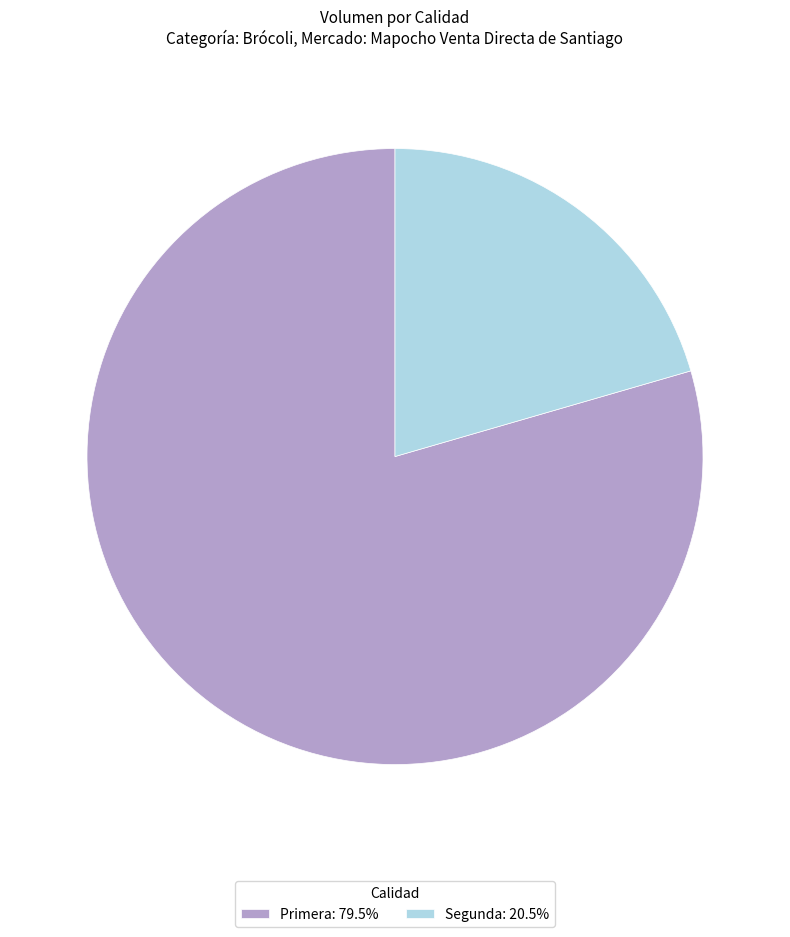

What is the ratio of the value at Primera to the value at Segunda?

3.9